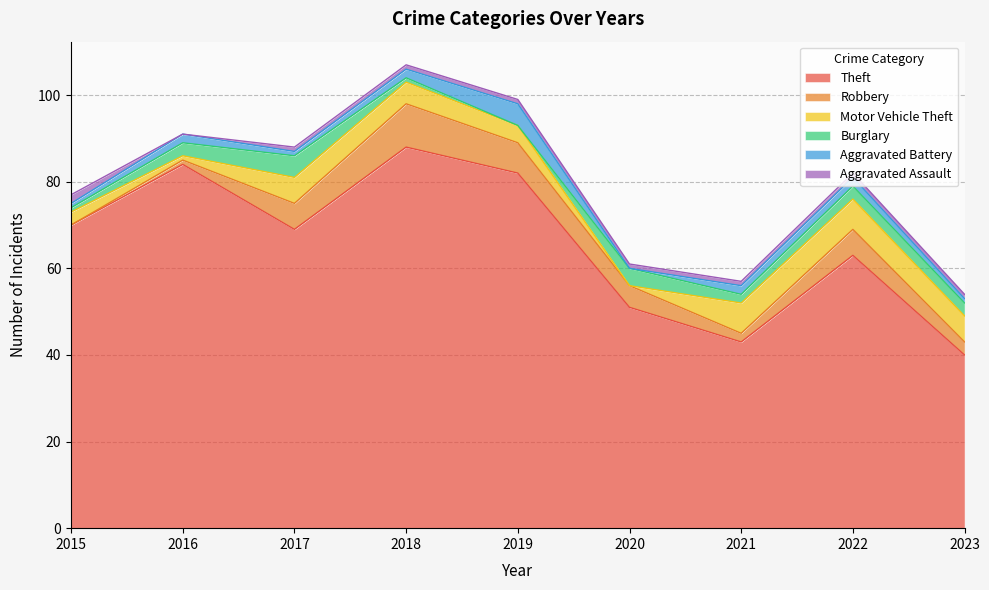

The value of Theft at 2020 is 34. True or false?

False